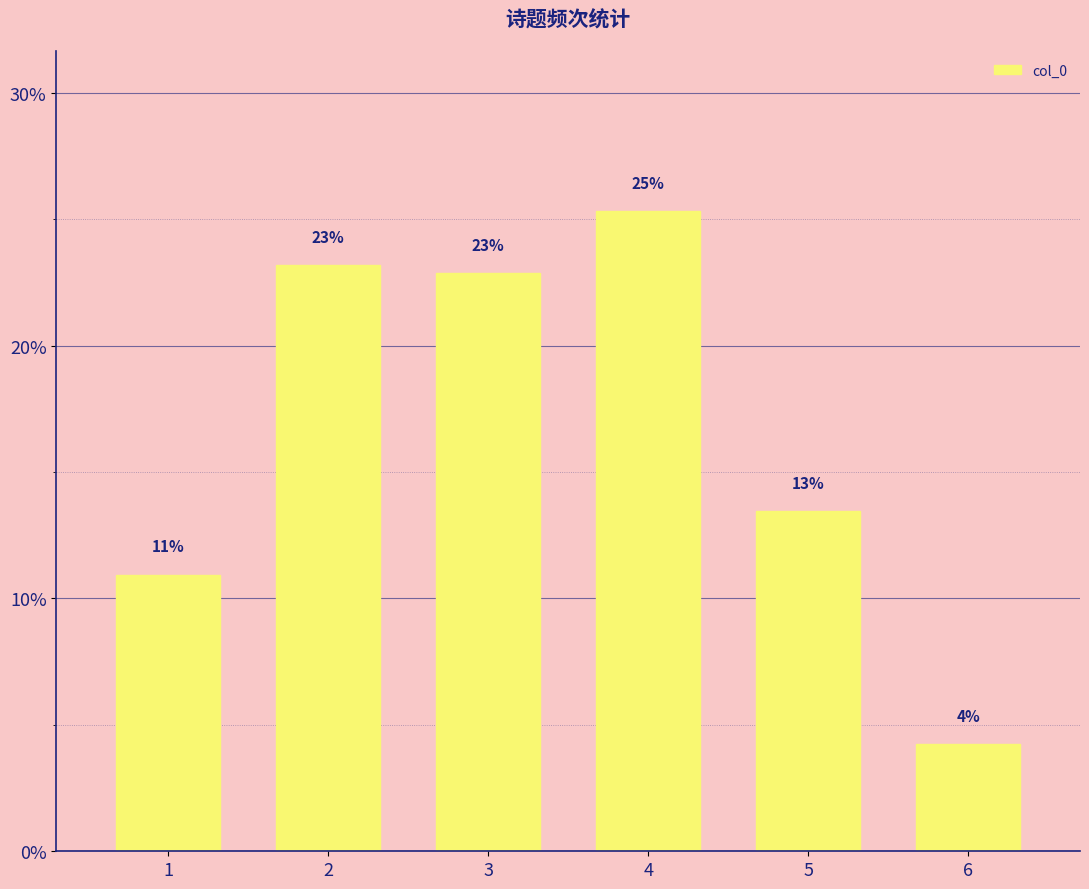

What is the smallest value displayed?

4.3